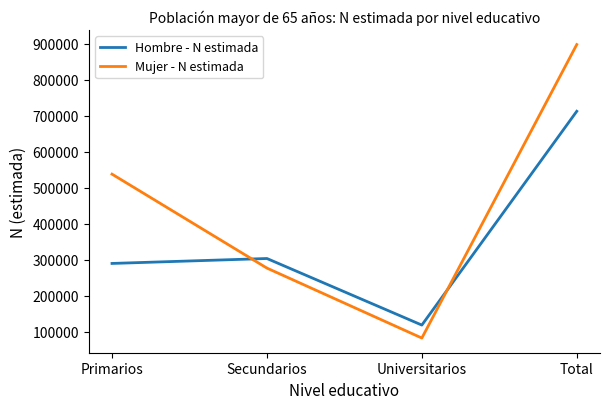

Does the chart display data point markers on the line(s)?

No